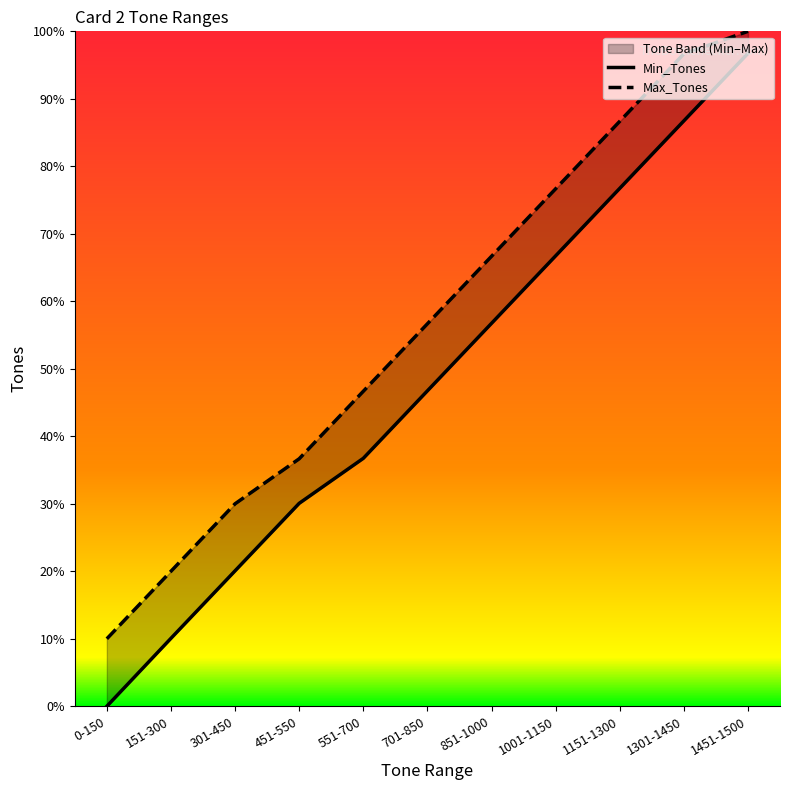

Reading left to right, transcribe all the data shown in this chart.

Min_Tones: 0-150=0	151-300=151	301-450=301	451-550=451	551-700=551	701-850=701	851-1000=851	1001-1150=1001	1151-1300=1151	1301-1450=1301	1451-1500=1451
Max_Tones: 0-150=150	151-300=300	301-450=450	451-550=550	551-700=700	701-850=850	851-1000=1000	1001-1150=1150	1151-1300=1300	1301-1450=1450	1451-1500=1500